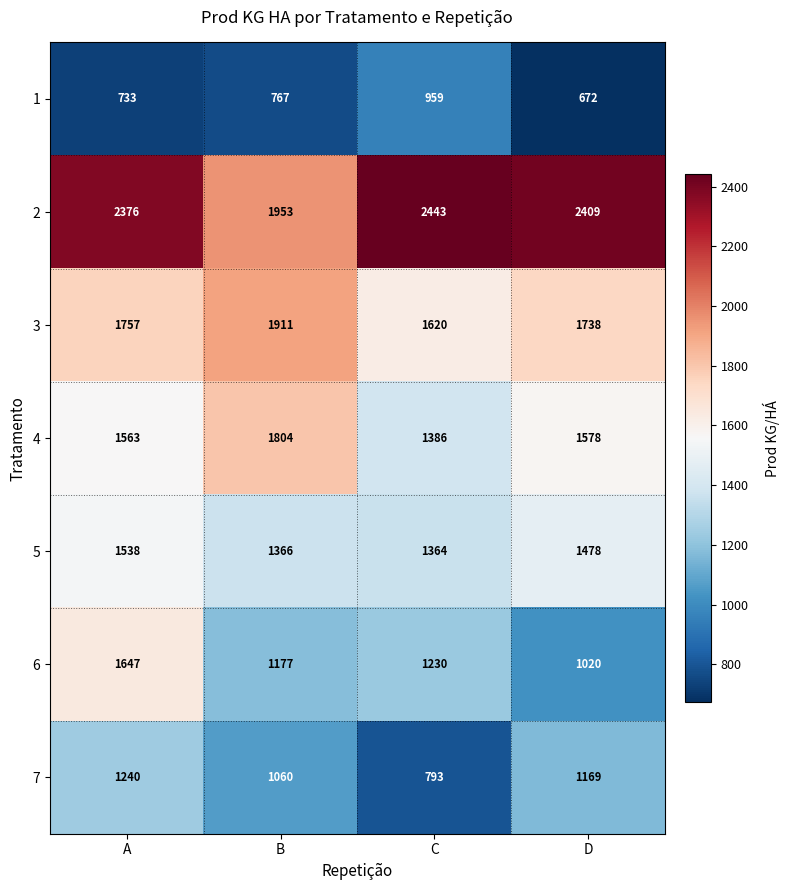

At how many categories does at least one series exceed 1774?

4